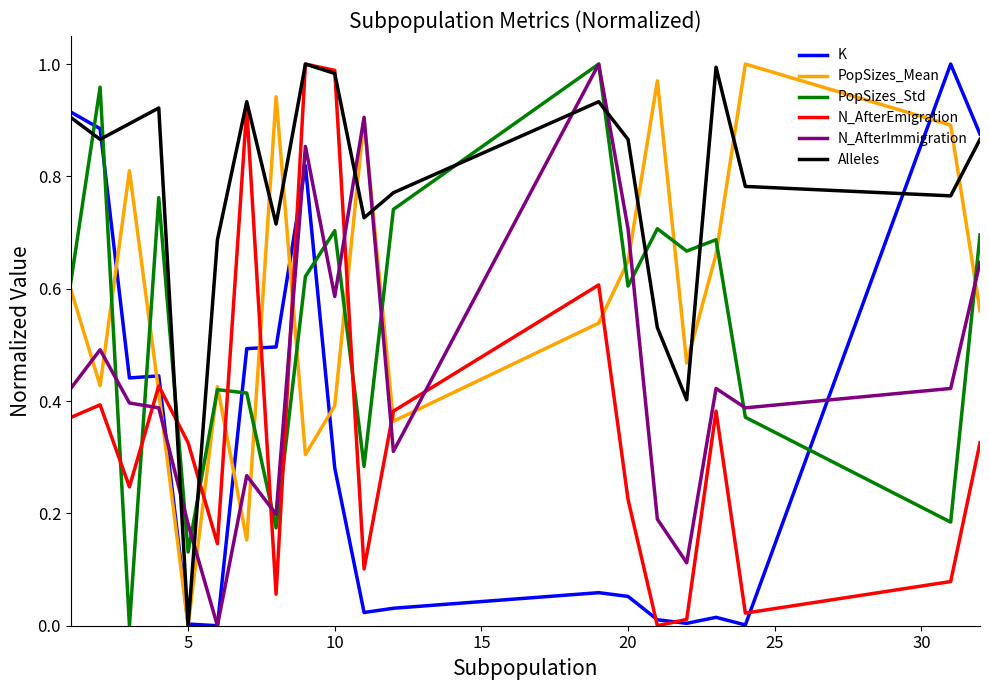

True or false: Alleles and N_AfterEmigration intersect in this chart.

True